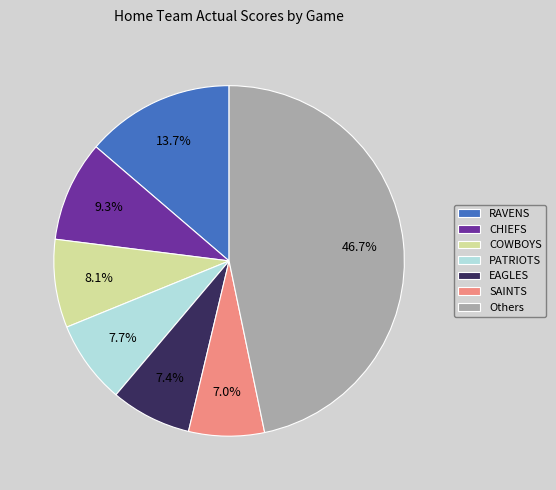

Which has a higher value, COWBOYS or SAINTS?

COWBOYS